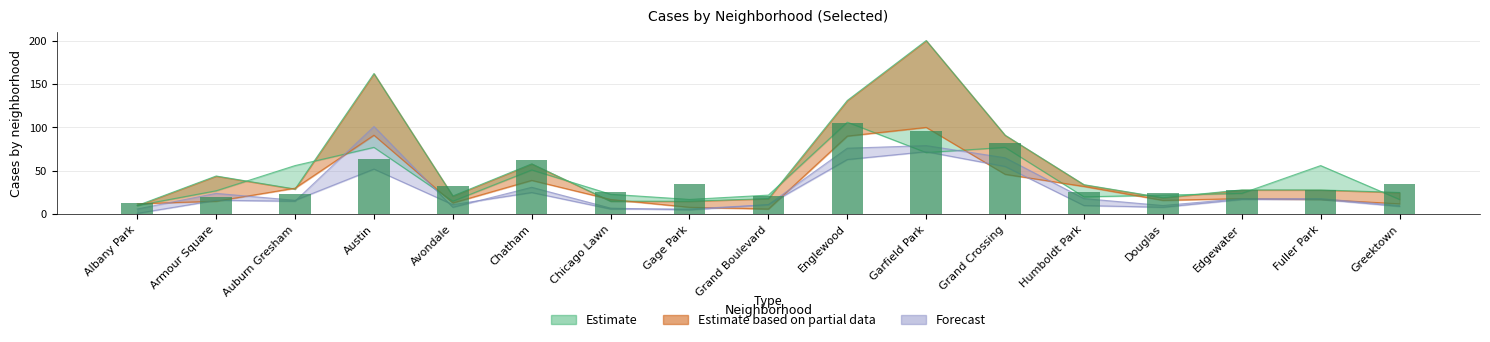

What is the label of the 1st bar from the right?

Greektown